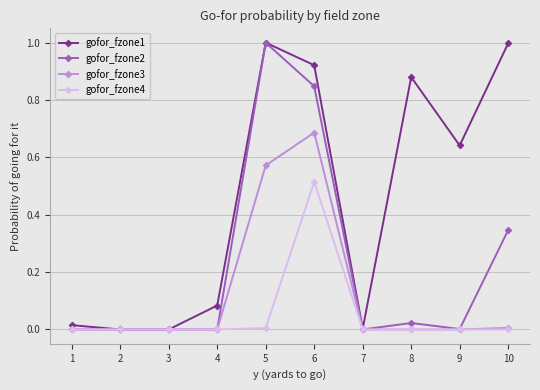

At which label does gofor_fzone2 reach its peak?

5